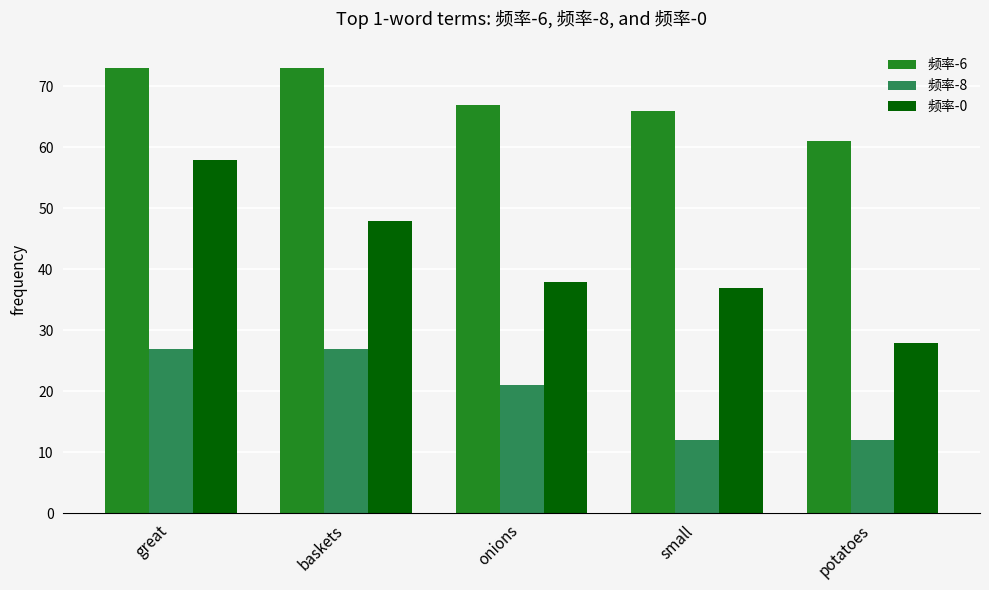

Which series has the largest range (max minus min)?

频率-0